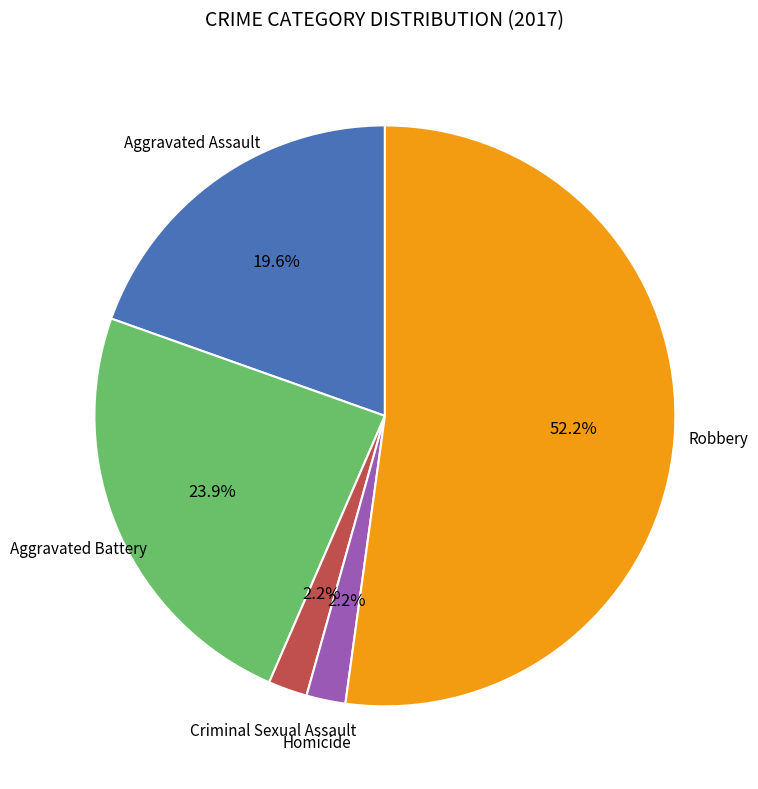

To the nearest percent, what is the difference between the largest and smallest slice percentages?

50%